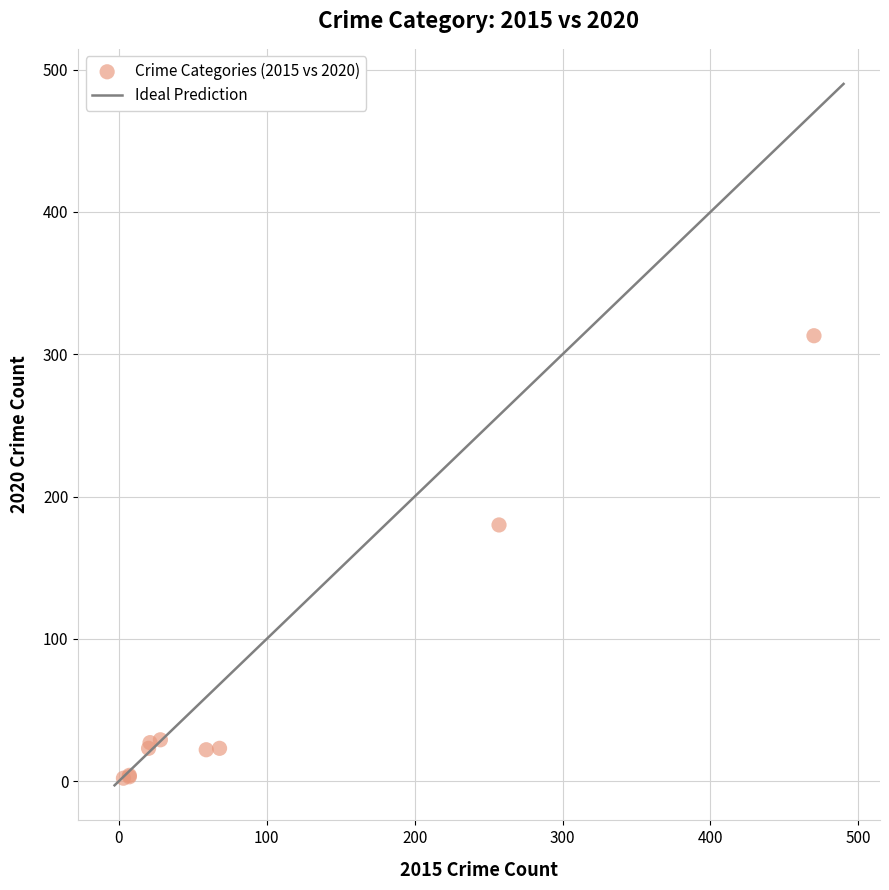

What Y value in the scatter plot is closest to 157?

180